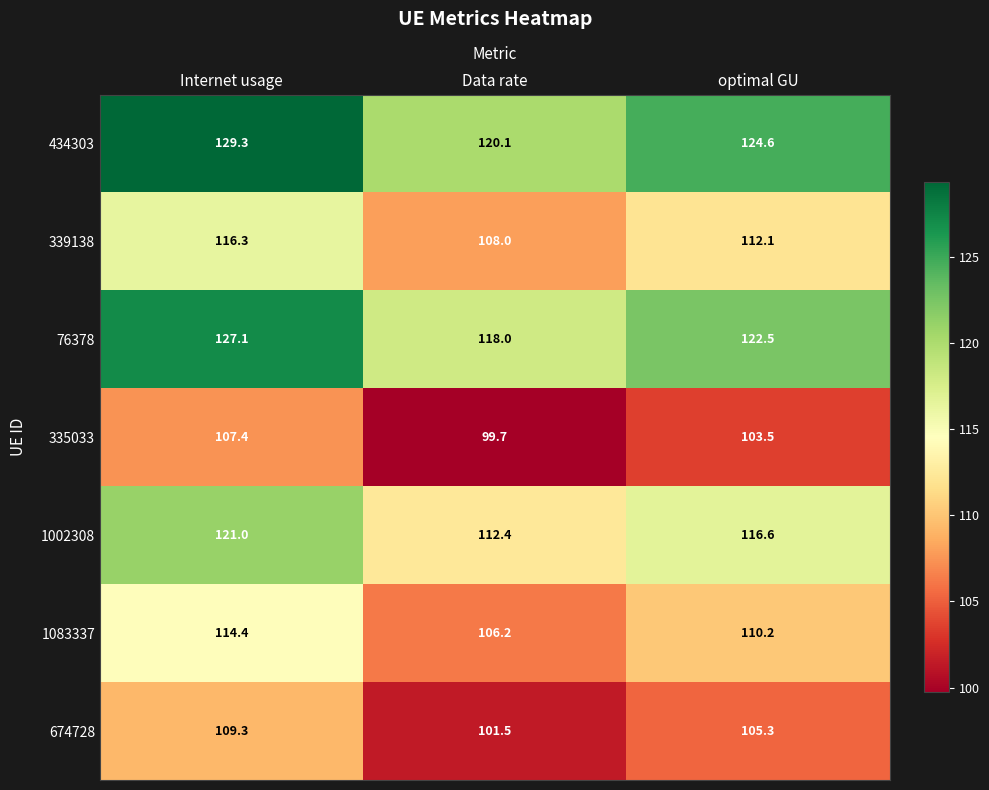

What is the spread (max minus min) of values at optimal GU?

21.1